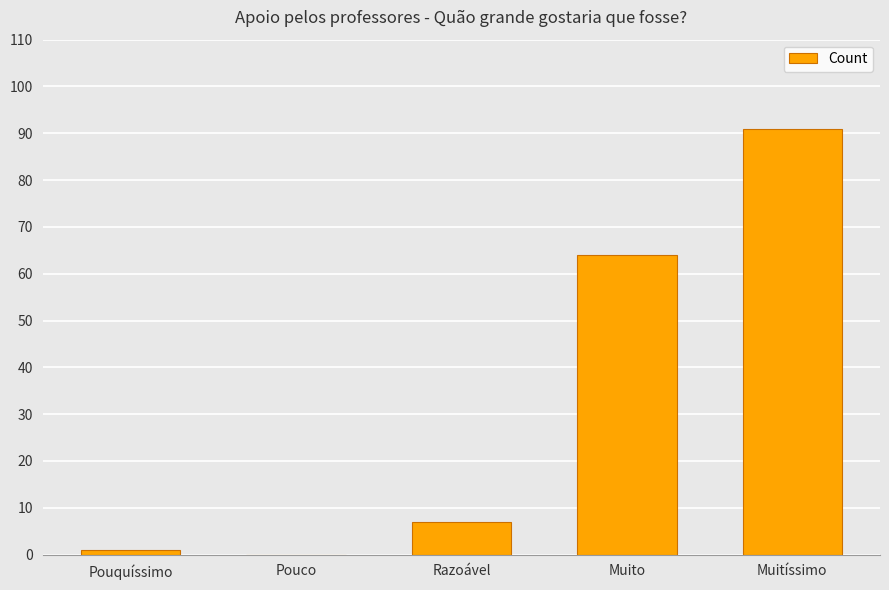

What is the sum of the values at Pouquíssimo and Muito?

65